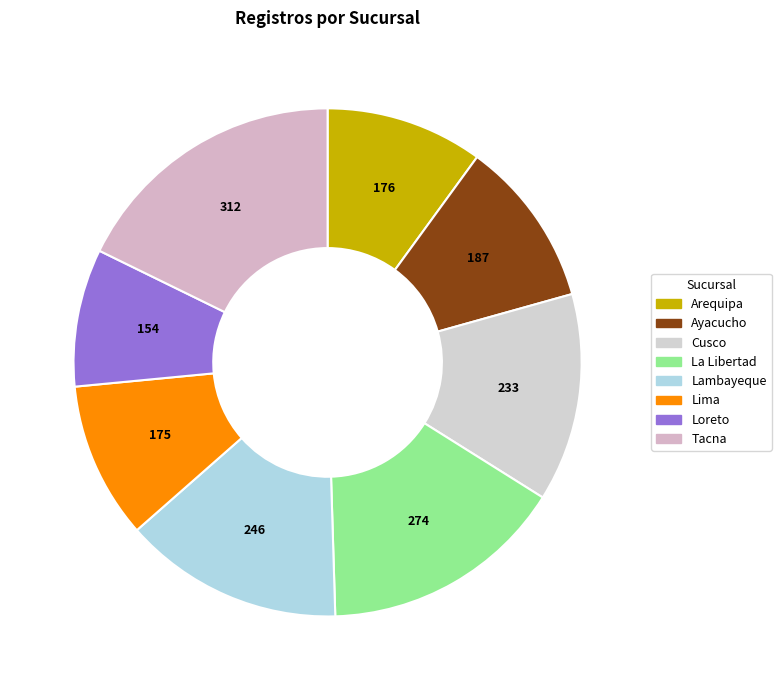

Is there any slice that represents more than half of the pie?

No